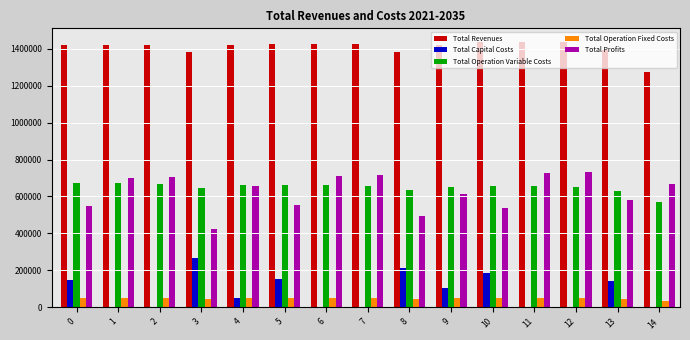

How many distinct data groups are displayed?

5